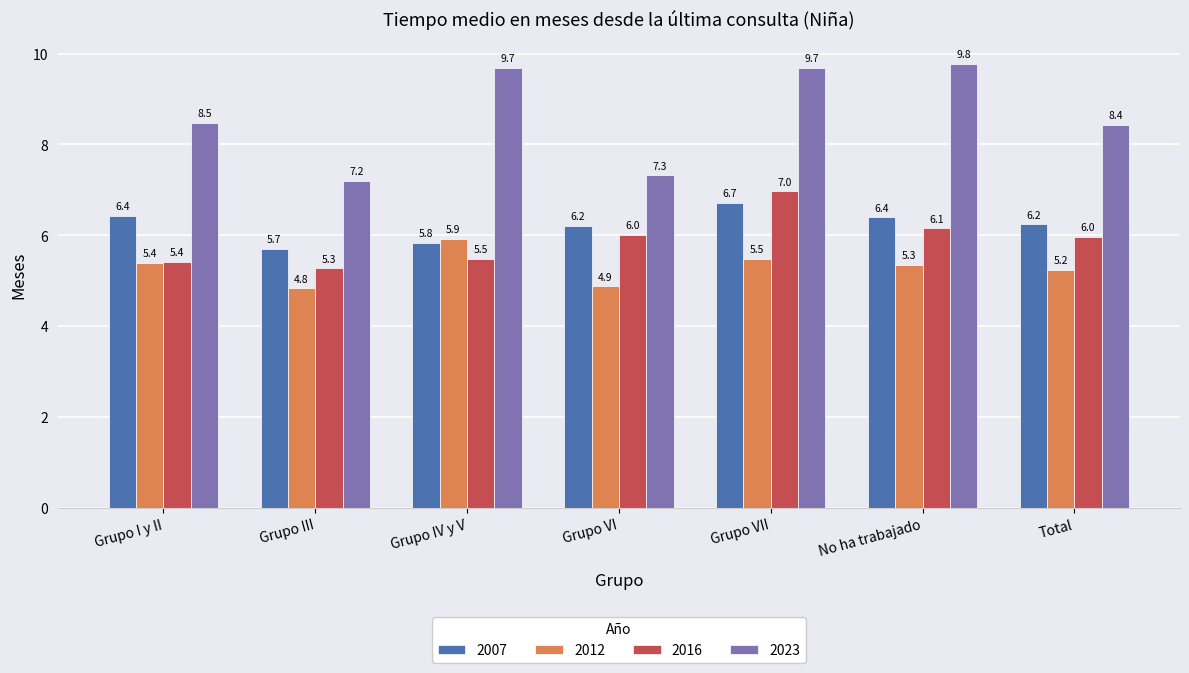

What is the difference between the highest and lowest values at Grupo III?

2.4